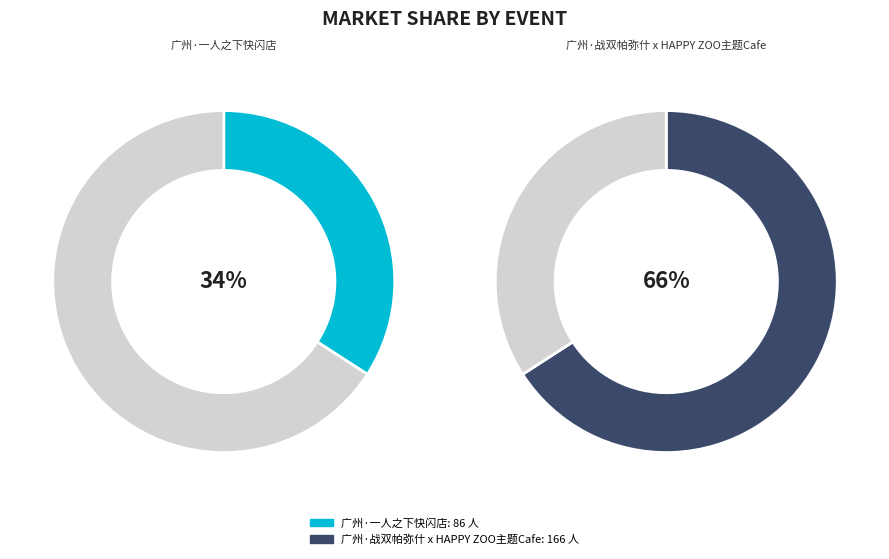

What is the change in value from 广州·一人之下快闪店 to 广州·战双帕弥什 x HAPPY ZOO主题Cafe?

+80